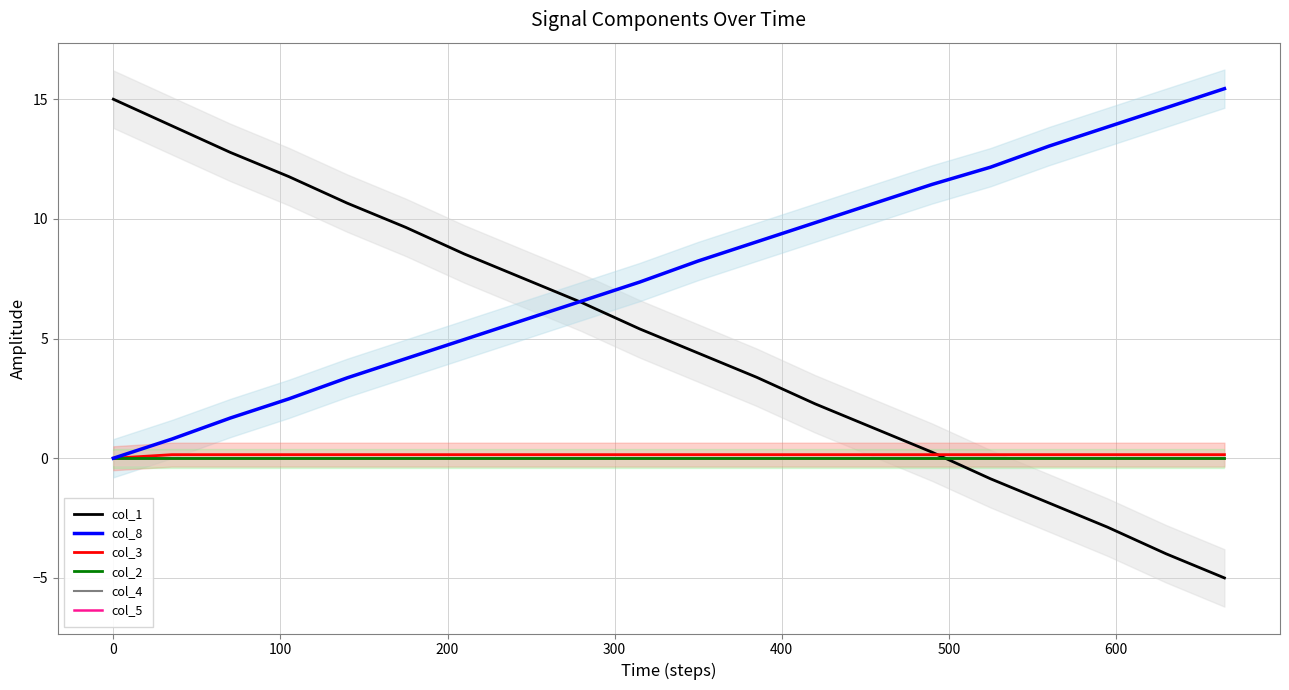

How many lines are shown in the chart?

6